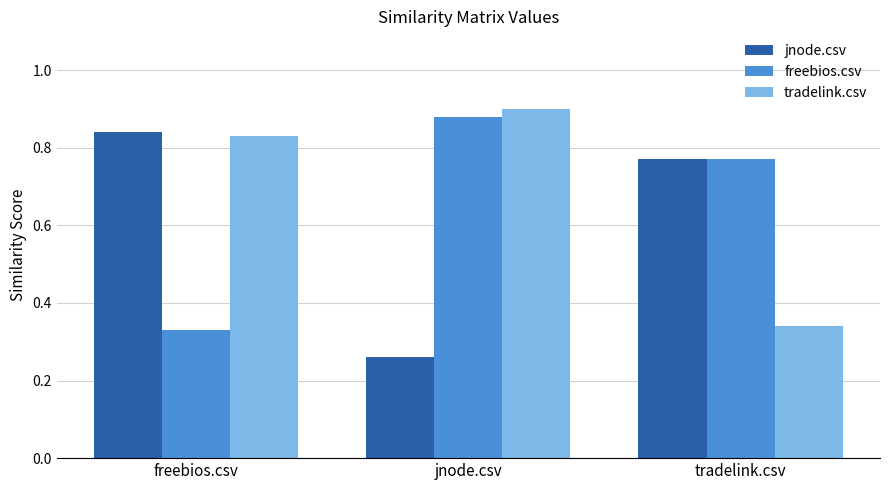

At which label is jnode.csv closest to 0?

jnode.csv